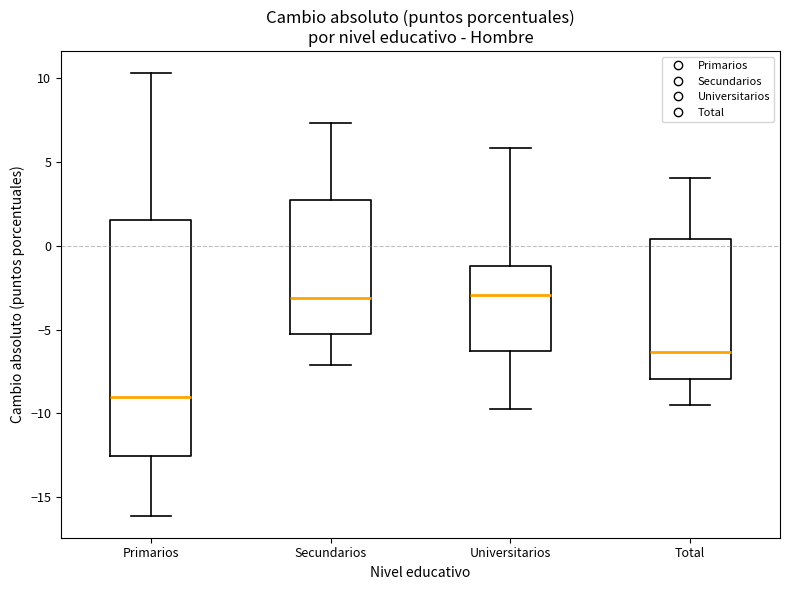

Comparing the boxes themselves (not the whiskers), which one is the tallest?

Primarios